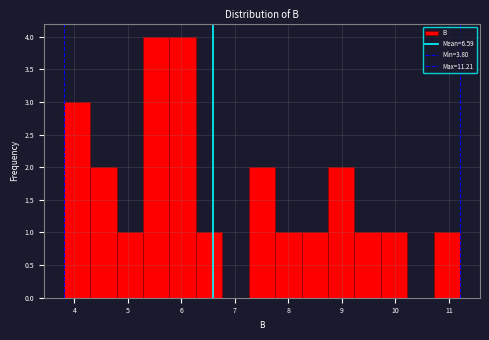

What is the height of the bar covering 3.8 to 4.3 on the x-axis? Neither the bar edges nor the heights are printed on the chart, so give them approximately, as read against the axes.

3